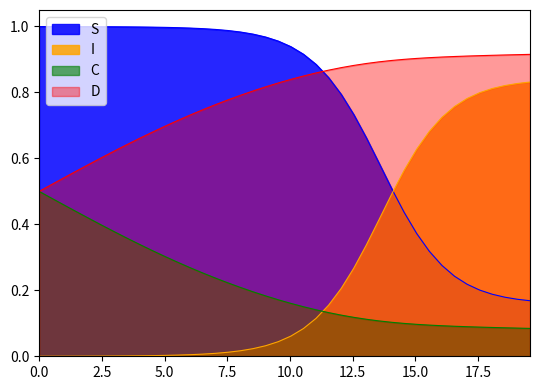

Which series has the largest total across all categories?

D